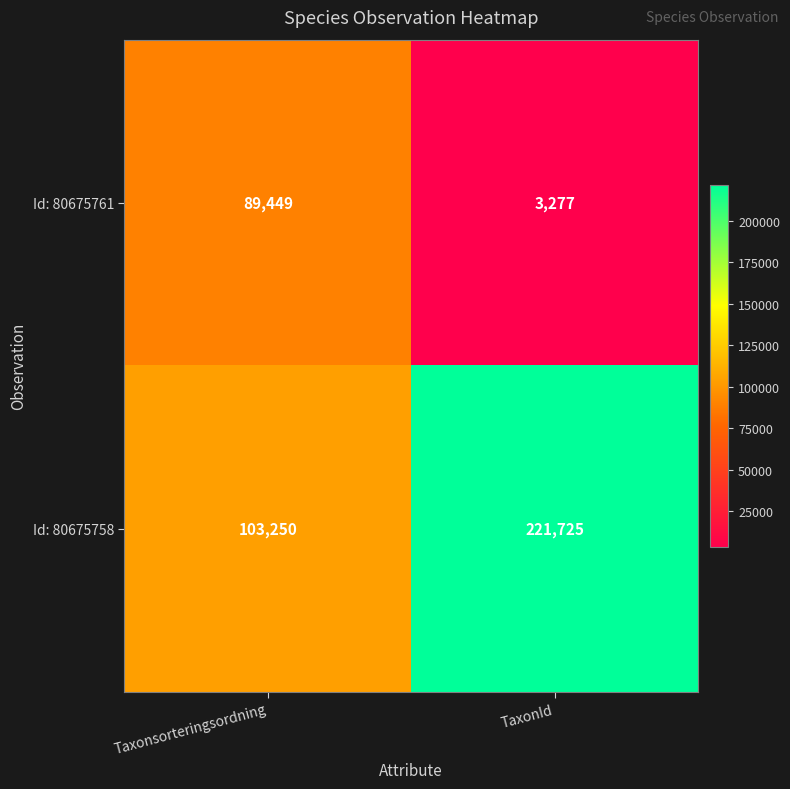

Reading left to right, list all the values displayed in this chart.

Id: 80675761: 89449	3277
Id: 80675758: 103250	221725